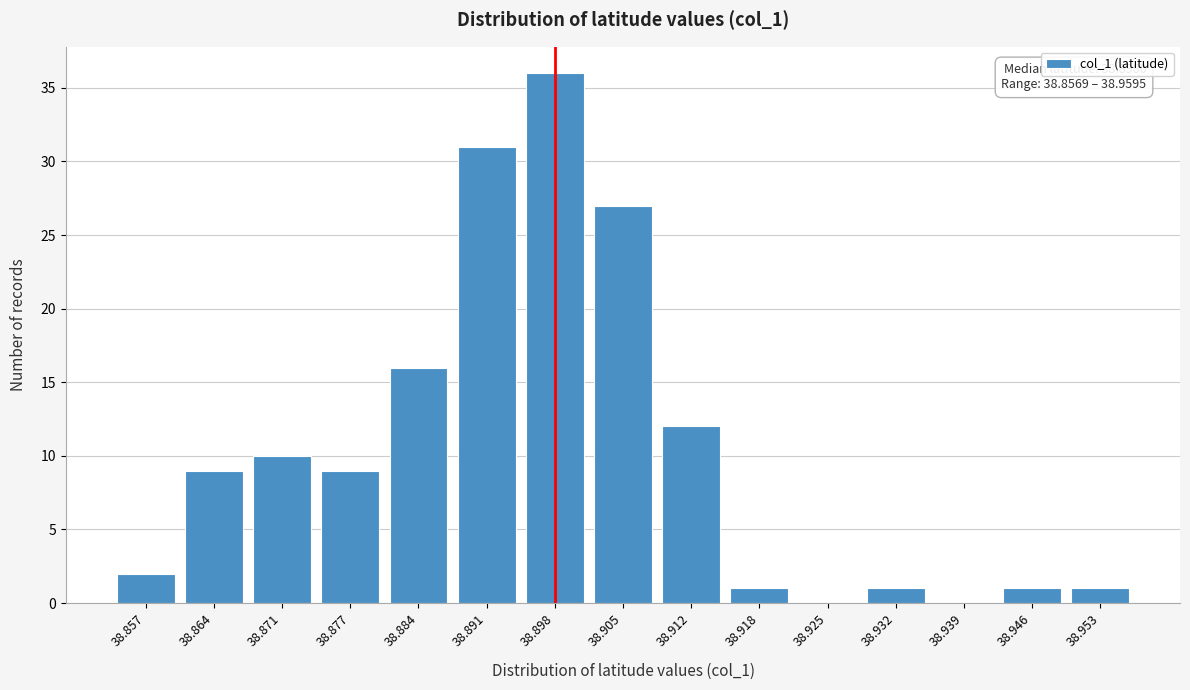

Reading left to right, transcribe all the data shown in this chart.

38.857=2	38.864=9	38.871=10	38.877=9	38.884=16	38.891=31	38.898=36	38.905=27	38.912=12	38.918=1	38.925=0	38.932=1	38.939=0	38.946=1	38.953=1